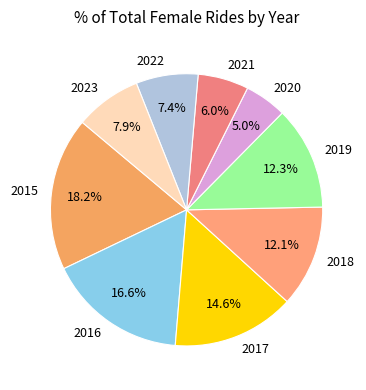

How many slices are in this pie chart?

9